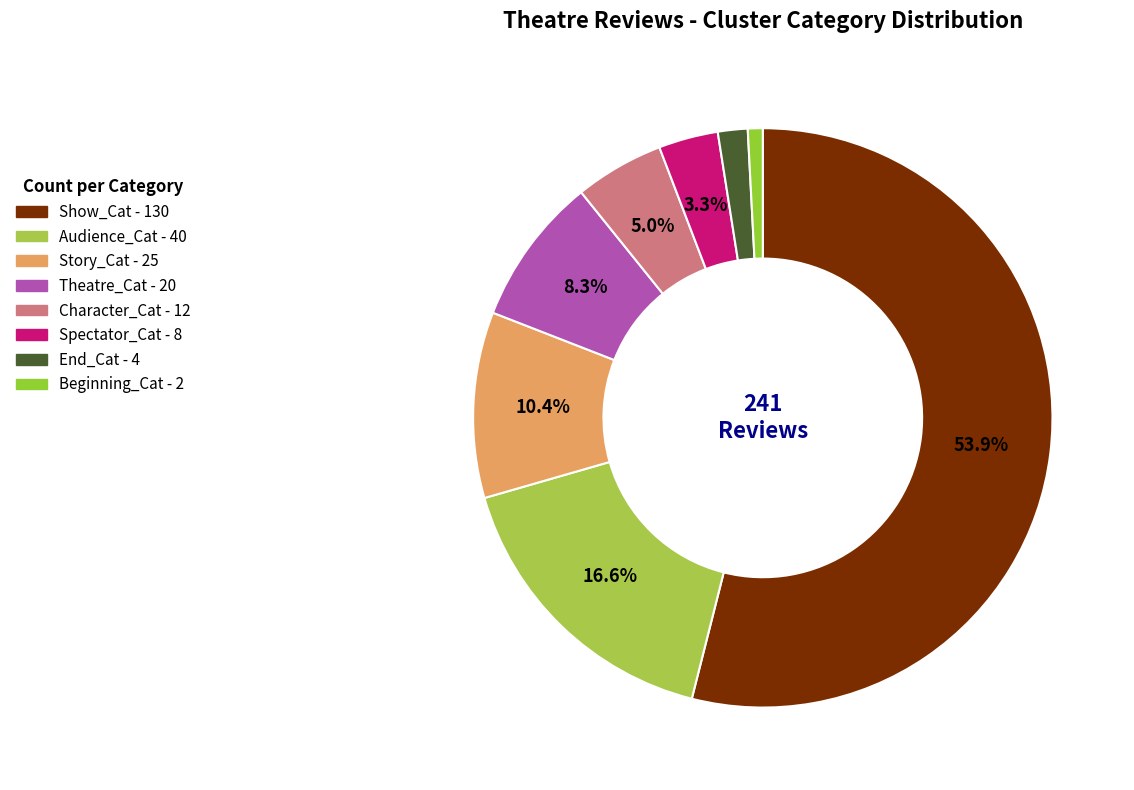

Is it true that Beginning_Cat is 1% of the pie?

True